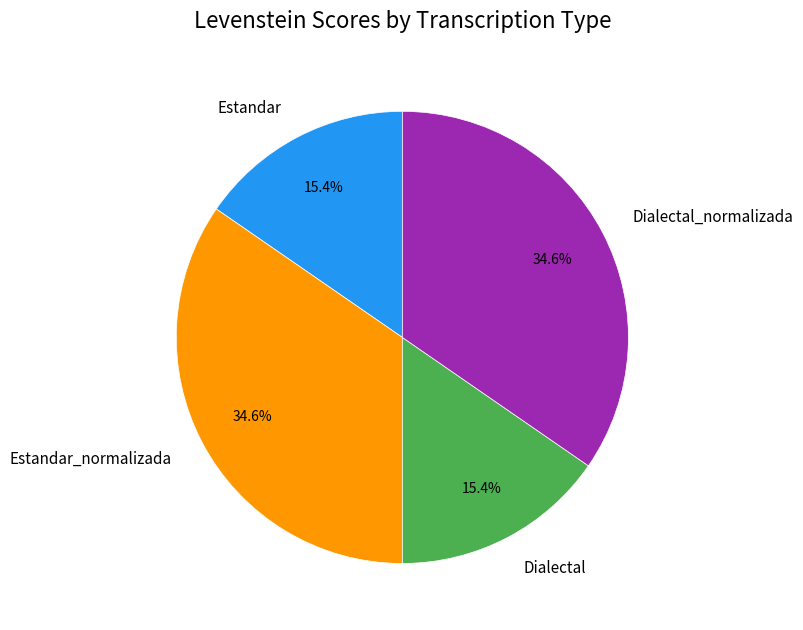

To the nearest percent, what is the combined percentage of Dialectal_normalizada and Estandar?

50%